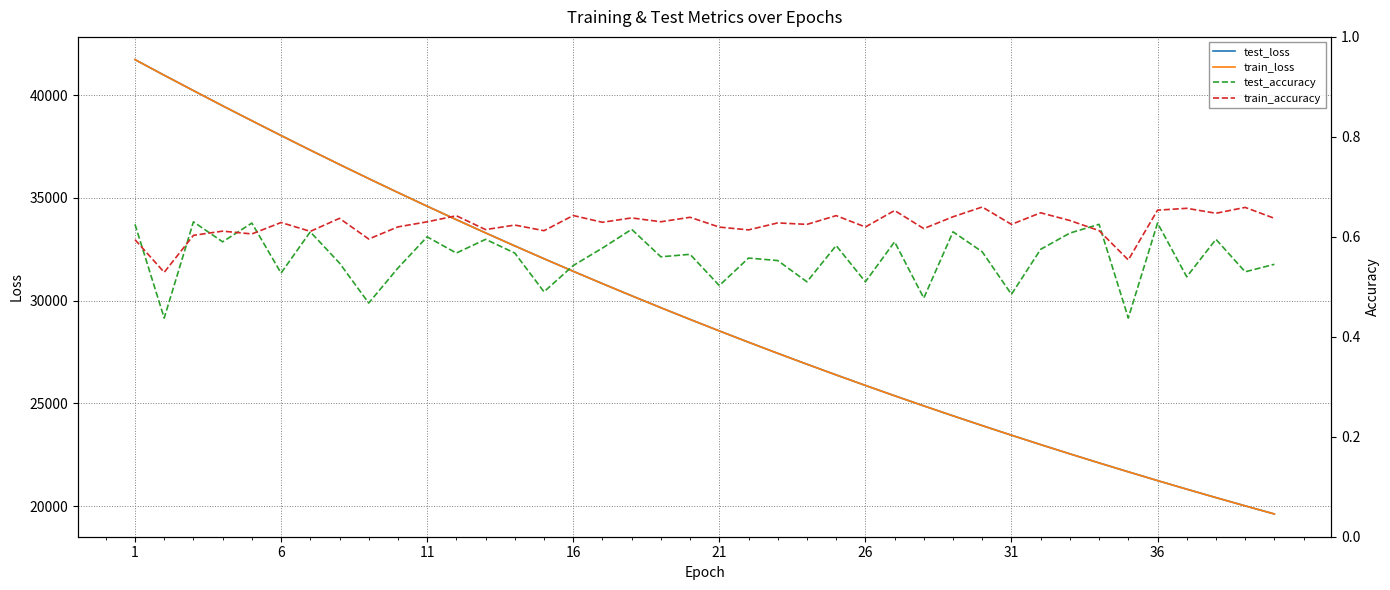

Which series has the largest total across all categories?

test_loss